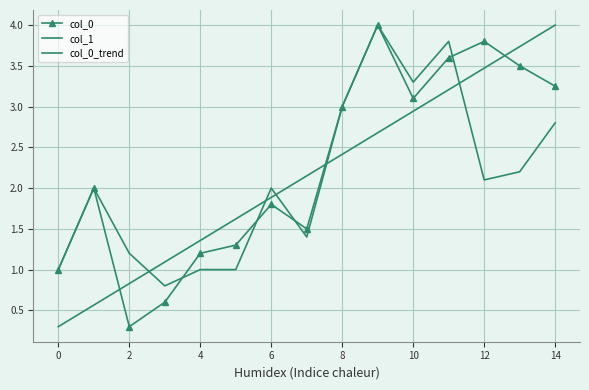

In col_0, how many points are lower than both neighbors (excluding endpoints)?

3